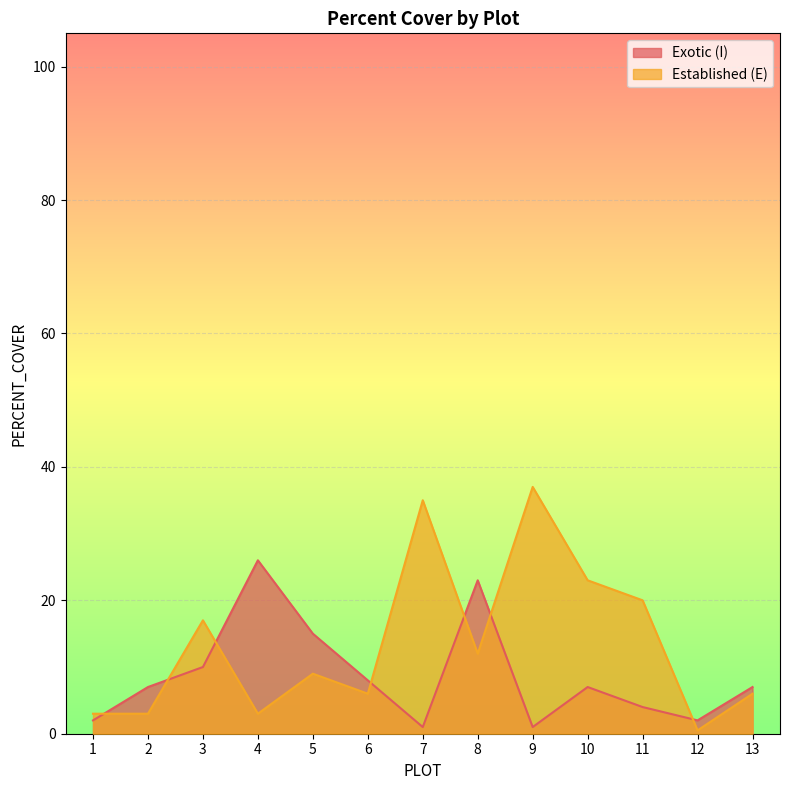

Which category has the lowest value across all series?

12